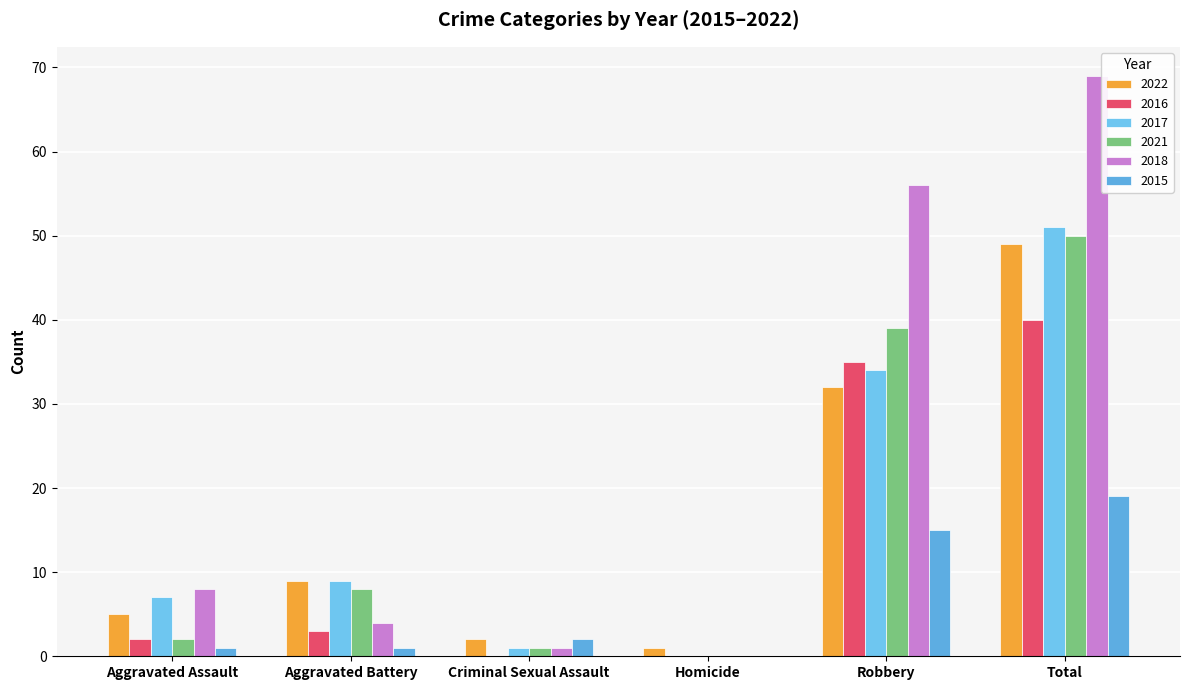

Reading right to left, list all the values displayed in this chart.

2022: 49	32	1	2	9	5
2016: 40	35	0	0	3	2
2017: 51	34	0	1	9	7
2021: 50	39	0	1	8	2
2018: 69	56	0	1	4	8
2015: 19	15	0	2	1	1